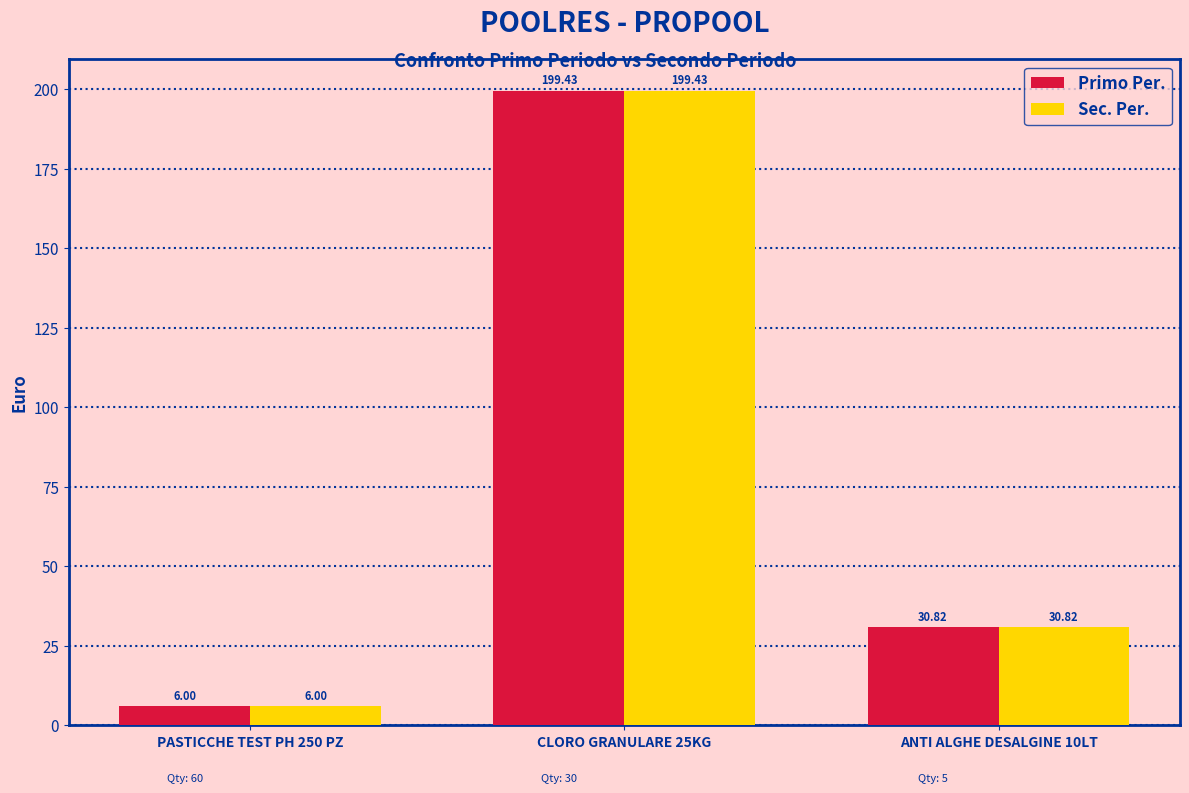

What position from the left is CLORO GRANULARE 25KG?

2